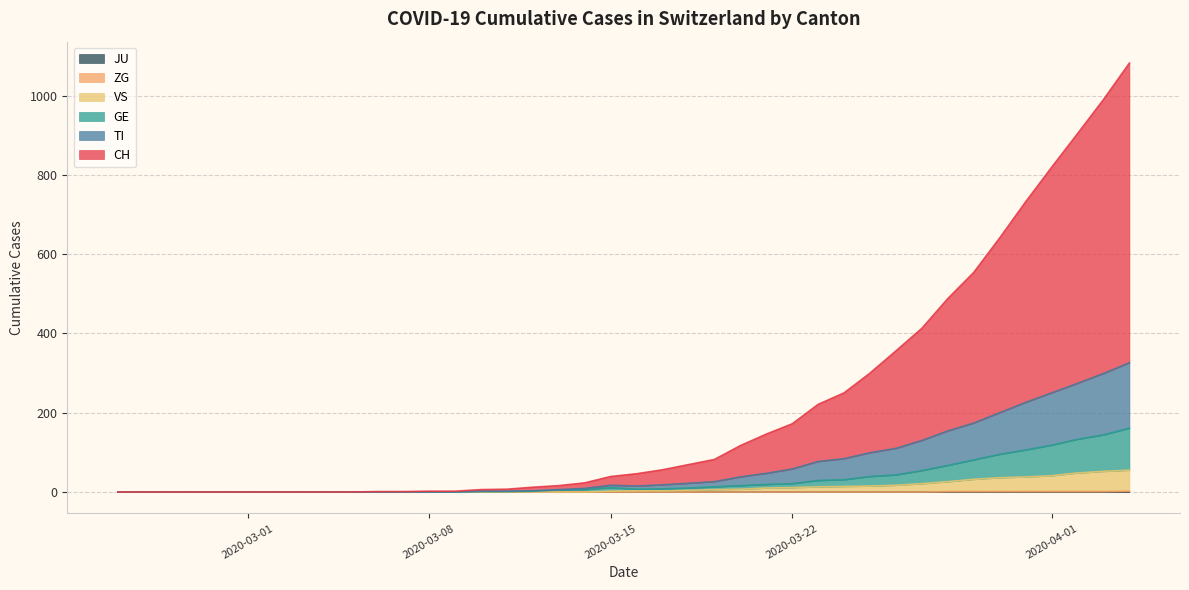

Which series has the largest total across all categories?

CH